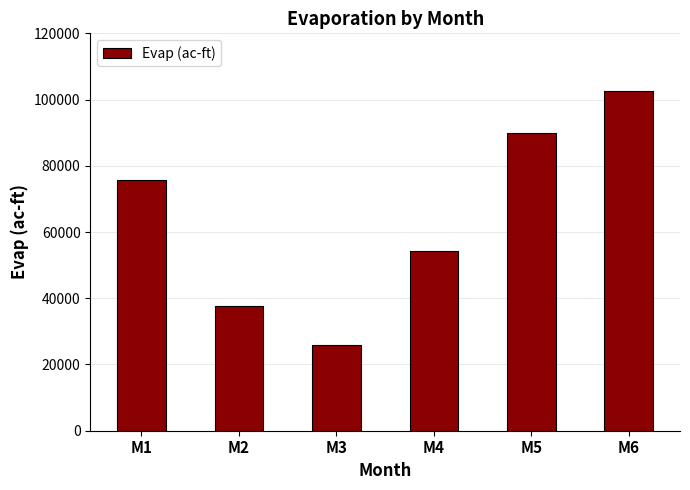

What is the ratio of the value at M1 to the value at M4?

1.4